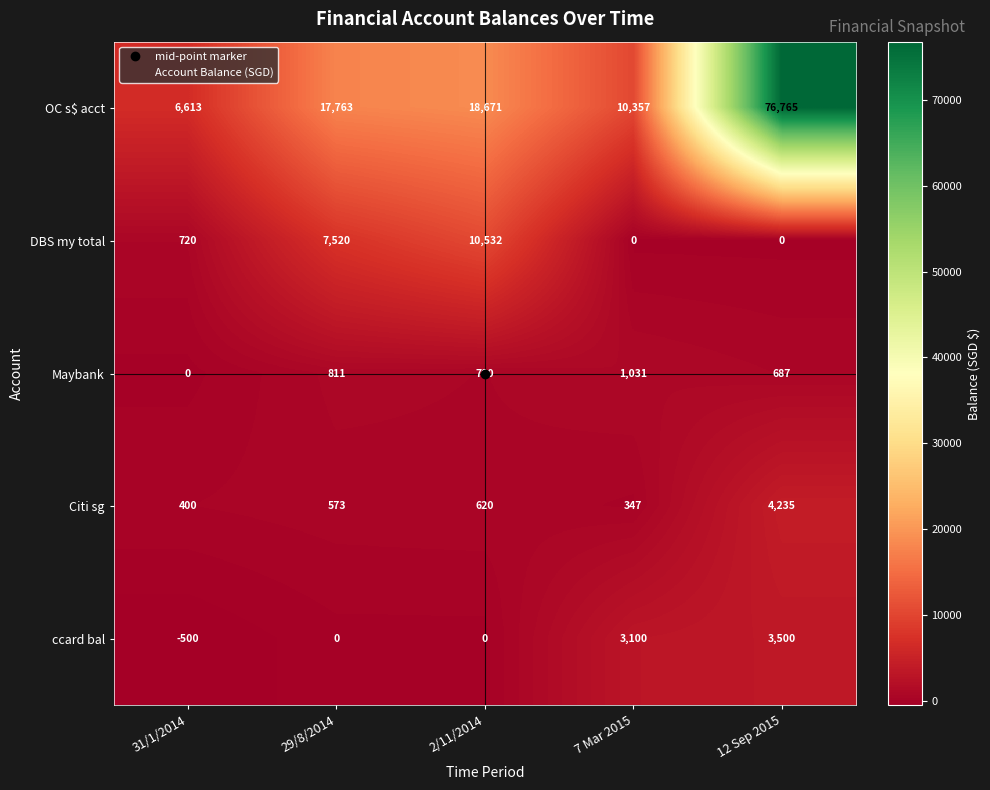

At how many categories does at least one series exceed 16599?

3